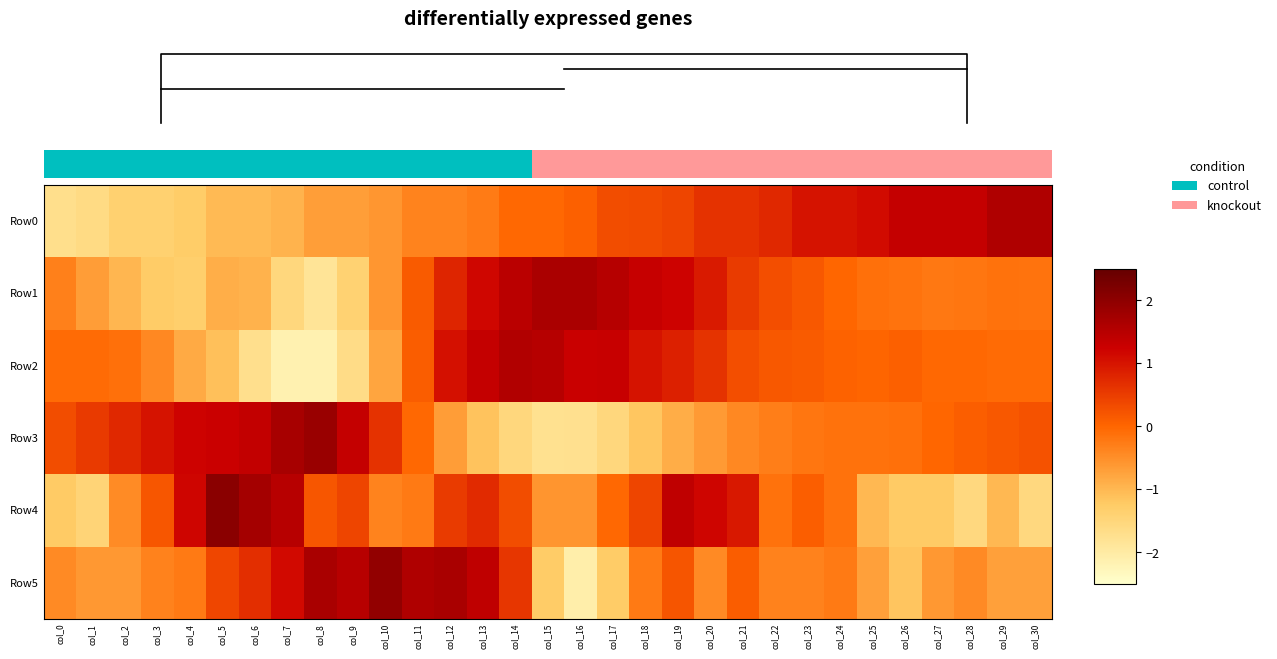

How many data points does each series have?

31